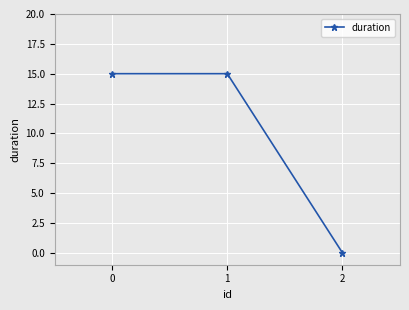

What is the sum of the values at 0 and 1?

30